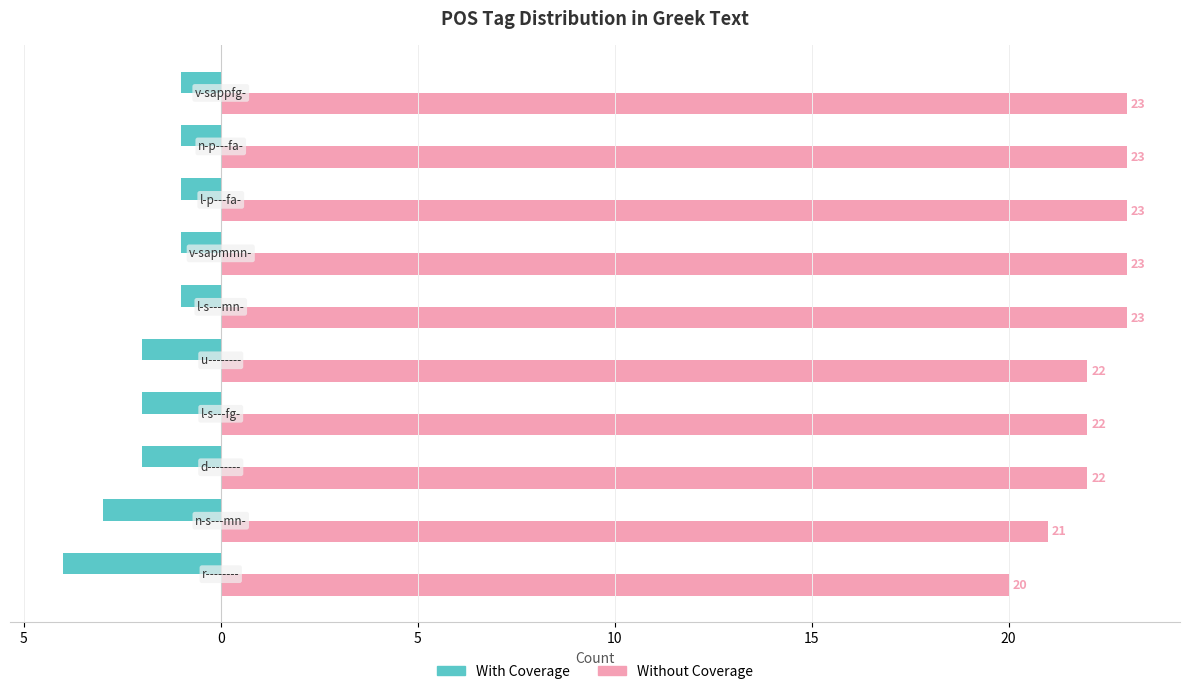

Which series has the largest range (max minus min)?

With Coverage